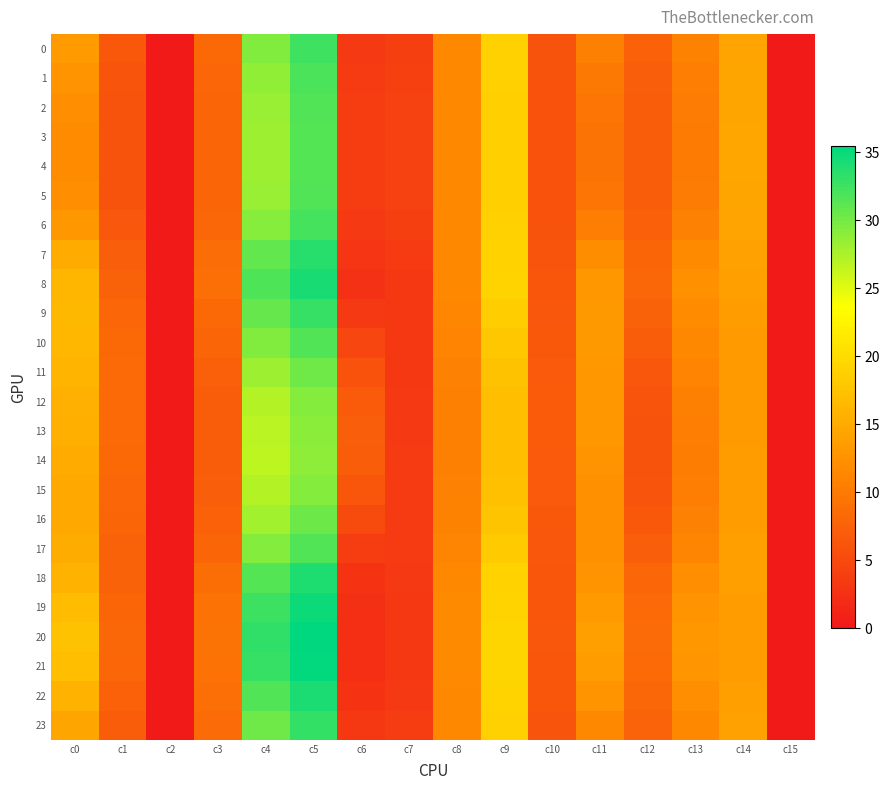

Reading right to left, what are all the values shown in this chart?

0: c15=0.0	c14=14.3	c13=10.8	c12=7.4	c11=10.6	c10=6.0	c9=18.9	c8=11.5	c7=3.9	c6=3.4	c5=32.5	c4=29.4	c3=8.2	c2=0.0	c1=6.5	c0=13.4
1: c15=0.0	c14=14.5	c13=10.4	c12=7.1	c11=10.0	c10=6.0	c9=18.9	c8=11.5	c7=4.1	c6=3.6	c5=32.0	c4=28.8	c3=8.0	c2=0.0	c1=6.2	c0=12.6
2: c15=0.0	c14=14.5	c13=10.2	c12=7.0	c11=9.5	c10=5.9	c9=18.8	c8=11.5	c7=4.2	c6=3.7	c5=31.7	c4=28.4	c3=7.9	c2=0.0	c1=6.1	c0=12.1
3: c15=0.0	c14=14.6	c13=10.1	c12=7.0	c11=9.4	c10=5.9	c9=18.8	c8=11.5	c7=4.2	c6=3.8	c5=31.5	c4=28.2	c3=7.8	c2=0.0	c1=6.0	c0=11.9
4: c15=0.0	c14=14.6	c13=10.0	c12=7.0	c11=9.3	c10=5.9	c9=18.8	c8=11.5	c7=4.2	c6=3.8	c5=31.5	c4=28.1	c3=7.8	c2=0.0	c1=6.0	c0=11.8
5: c15=0.0	c14=14.5	c13=10.2	c12=7.0	c11=9.5	c10=5.9	c9=18.8	c8=11.5	c7=4.2	c6=3.7	c5=31.6	c4=28.3	c3=7.9	c2=0.0	c1=6.1	c0=12.1
6: c15=0.0	c14=14.4	c13=10.7	c12=7.3	c11=10.4	c10=6.0	c9=18.9	c8=11.5	c7=4.0	c6=3.4	c5=32.2	c4=29.2	c3=8.1	c2=0.0	c1=6.4	c0=13.1
7: c15=0.0	c14=14.0	c13=11.6	c12=7.8	c11=11.9	c10=6.2	c9=19.1	c8=11.6	c7=3.6	c6=2.9	c5=33.6	c4=30.8	c3=8.6	c2=0.0	c1=7.1	c0=15.0
8: c15=0.0	c14=13.8	c13=12.2	c12=8.1	c11=12.9	c10=6.3	c9=19.1	c8=11.6	c7=3.3	c6=2.6	c5=34.3	c4=31.8	c3=8.9	c2=0.0	c1=7.6	c0=16.2
9: c15=0.0	c14=13.5	c13=11.9	c12=7.5	c11=13.2	c10=6.5	c9=18.5	c8=11.3	c7=3.3	c6=3.4	c5=32.9	c4=30.7	c3=8.3	c2=0.0	c1=8.0	c0=16.4
10: c15=0.0	c14=13.4	c13=11.5	c12=7.0	c11=13.3	c10=6.6	c9=17.9	c8=11.0	c7=3.2	c6=4.6	c5=31.7	c4=29.5	c3=7.8	c2=0.0	c1=8.2	c0=16.3
11: c15=0.0	c14=13.4	c13=11.0	c12=6.5	c11=13.2	c10=6.8	c9=17.4	c8=10.8	c7=3.3	c6=5.9	c5=30.3	c4=28.1	c3=7.3	c2=0.0	c1=8.4	c0=15.9
12: c15=0.0	c14=13.4	c13=10.6	c12=6.2	c11=13.0	c10=6.8	c9=17.1	c8=10.6	c7=3.3	c6=6.9	c5=29.3	c4=27.1	c3=7.1	c2=0.0	c1=8.4	c0=15.6
13: c15=0.0	c14=13.4	c13=10.5	c12=6.1	c11=12.9	c10=6.9	c9=17.0	c8=10.6	c7=3.4	c6=7.1	c5=29.0	c4=26.9	c3=7.0	c2=0.0	c1=8.4	c0=15.5
14: c15=0.0	c14=13.5	c13=10.3	c12=6.0	c11=12.5	c10=6.8	c9=17.1	c8=10.6	c7=3.5	c6=6.9	c5=28.9	c4=26.7	c3=7.0	c2=0.0	c1=8.2	c0=15.0
15: c15=0.0	c14=13.6	c13=10.4	c12=6.2	c11=12.3	c10=6.7	c9=17.3	c8=10.7	c7=3.5	c6=6.3	c5=29.3	c4=27.0	c3=7.1	c2=0.0	c1=8.0	c0=14.9
16: c15=0.0	c14=13.7	c13=10.7	c12=6.6	c11=12.2	c10=6.5	c9=17.7	c8=10.9	c7=3.5	c6=5.1	c5=30.4	c4=28.0	c3=7.4	c2=0.0	c1=7.8	c0=14.9
17: c15=0.0	c14=13.7	c13=11.2	c12=7.1	c11=12.3	c10=6.4	c9=18.2	c8=11.2	c7=3.5	c6=3.9	c5=31.7	c4=29.3	c3=7.9	c2=0.0	c1=7.6	c0=15.2
18: c15=0.0	c14=13.8	c13=12.1	c12=8.0	c11=12.7	c10=6.3	c9=19.0	c8=11.6	c7=3.4	c6=2.7	c5=34.0	c4=31.5	c3=8.8	c2=0.0	c1=7.5	c0=15.9
19: c15=0.0	c14=13.6	c13=12.6	c12=8.4	c11=13.4	c10=6.3	c9=19.2	c8=11.7	c7=3.2	c6=2.4	c5=34.9	c4=32.6	c3=9.2	c2=0.0	c1=7.8	c0=16.8
20: c15=0.0	c14=13.5	c13=12.9	c12=8.5	c11=13.9	c10=6.4	c9=19.3	c8=11.7	c7=3.1	c6=2.2	c5=35.5	c4=33.2	c3=9.3	c2=0.0	c1=8.0	c0=17.4
21: c15=0.0	c14=13.6	c13=12.8	c12=8.4	c11=13.6	c10=6.4	c9=19.3	c8=11.7	c7=3.1	c6=2.3	c5=35.2	c4=32.9	c3=9.3	c2=0.0	c1=7.9	c0=17.1
22: c15=0.0	c14=13.8	c13=12.1	c12=8.1	c11=12.7	c10=6.3	c9=19.1	c8=11.6	c7=3.4	c6=2.7	c5=34.2	c4=31.7	c3=8.9	c2=0.0	c1=7.5	c0=15.9
23: c15=0.0	c14=14.1	c13=11.4	c12=7.7	c11=11.5	c10=6.1	c9=19.0	c8=11.6	c7=3.7	c6=3.1	c5=33.1	c4=30.3	c3=8.5	c2=0.0	c1=6.9	c0=14.5